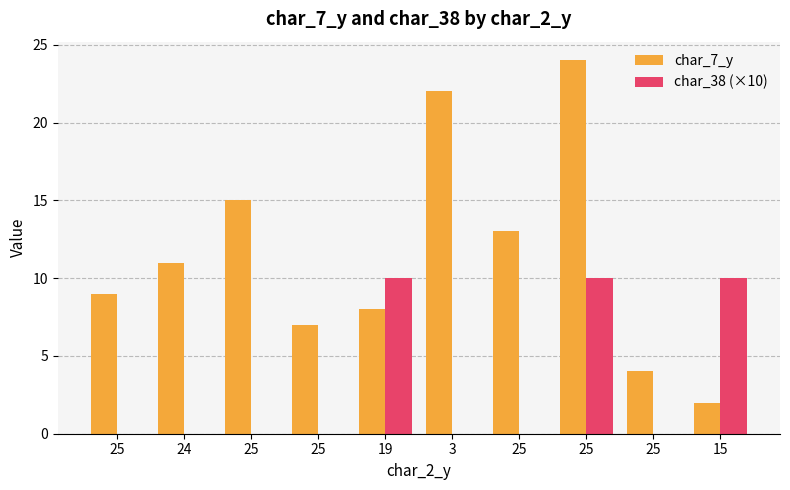

How many categories are shown in the chart?

10